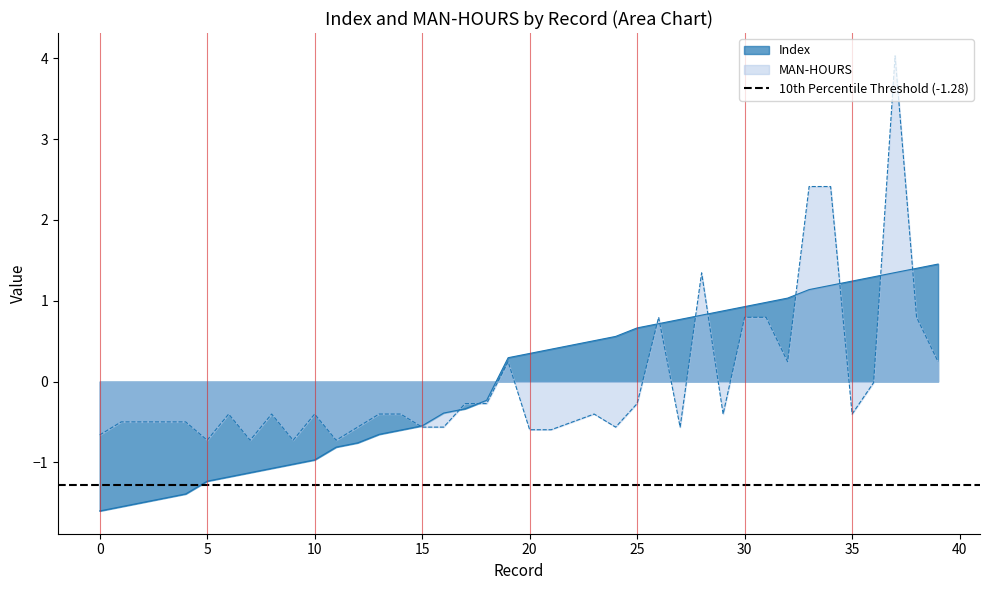

Which series has the largest total across all categories?

MAN-HOURS